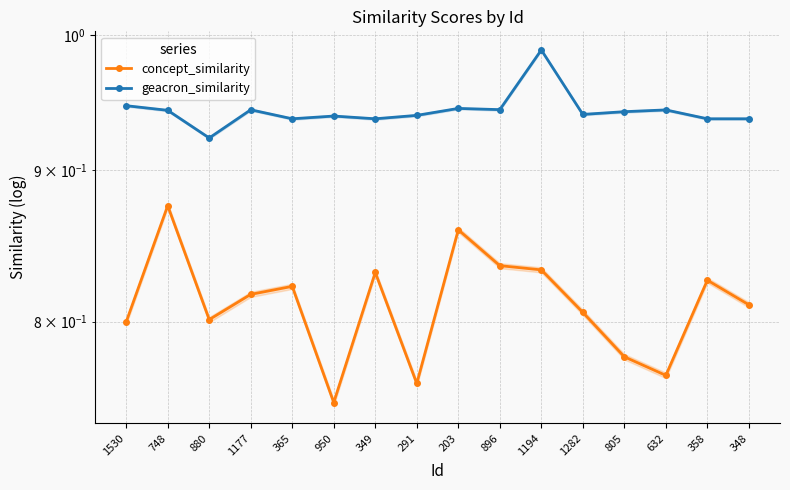

At which label is geacron_similarity closest to 0?

880